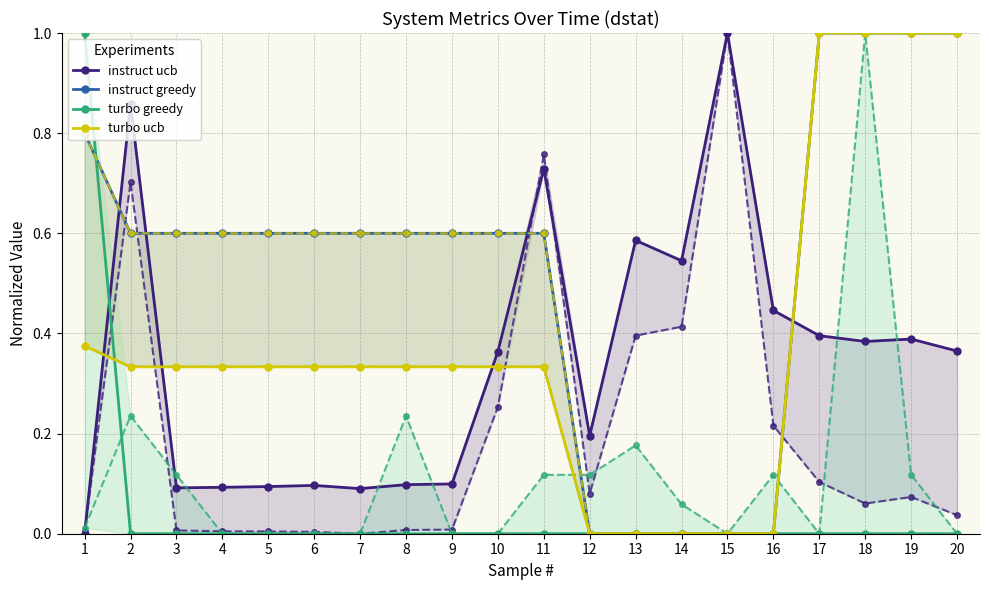

The value of turbo ucb at 7 is 0.3. True or false?

True